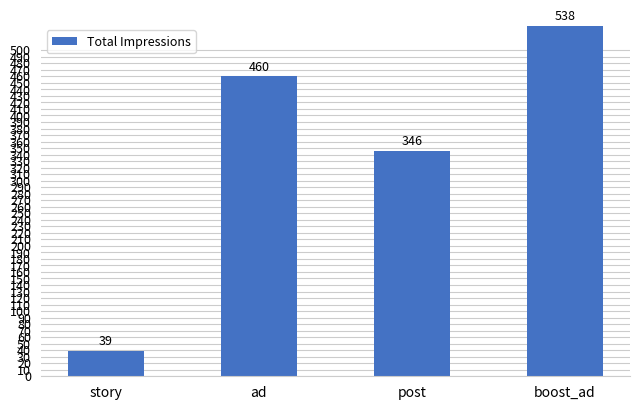

What is the approximate value at boost_ad?

538